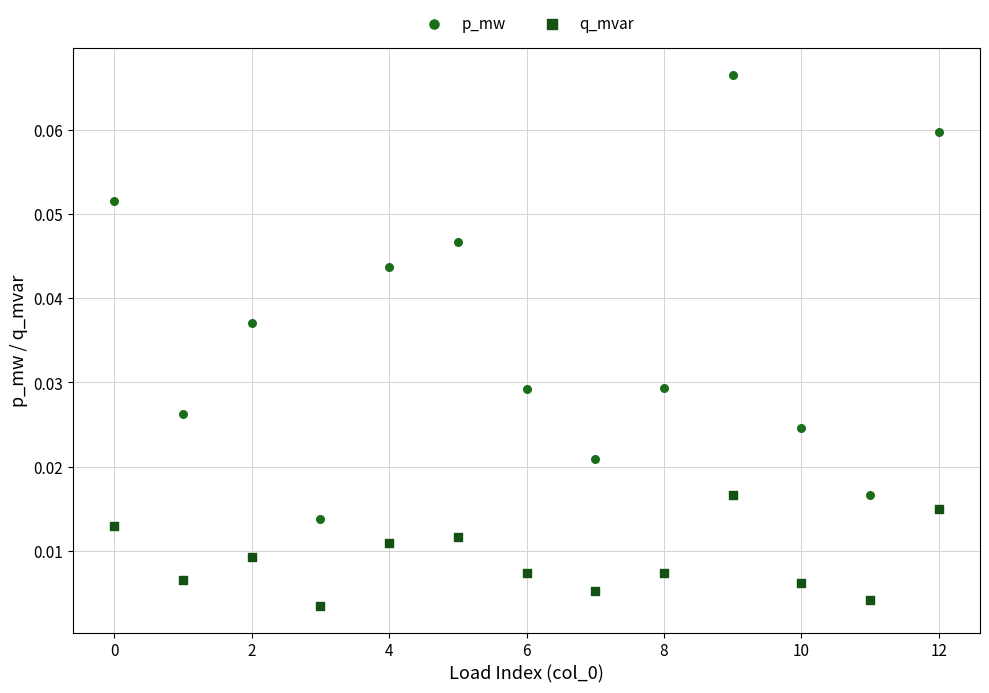

Which series reaches the minimum Y coordinate?

q_mvar